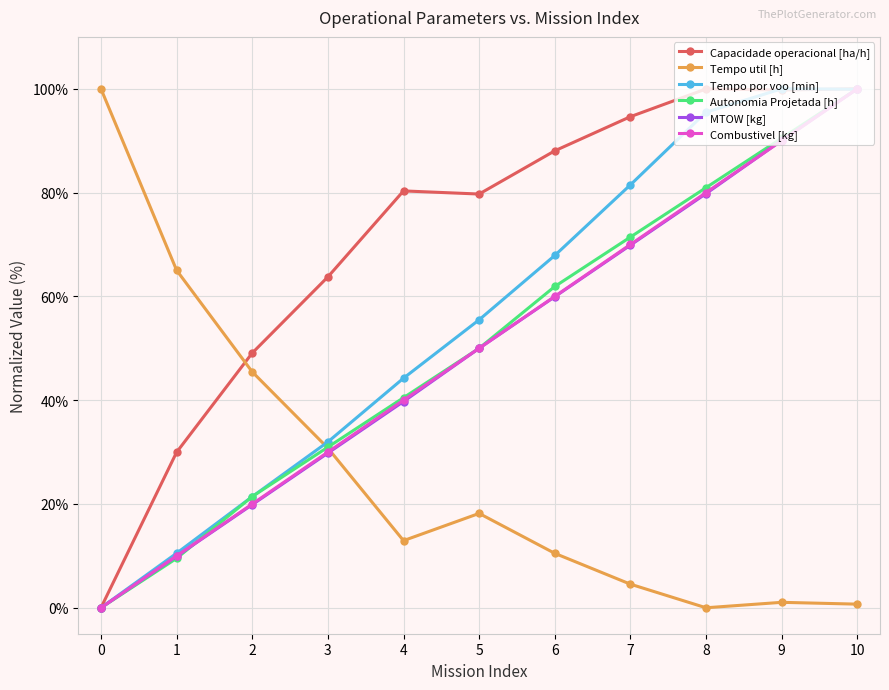

What is the sum of the Combustivel [kg] values at 1 and 10?

110.0